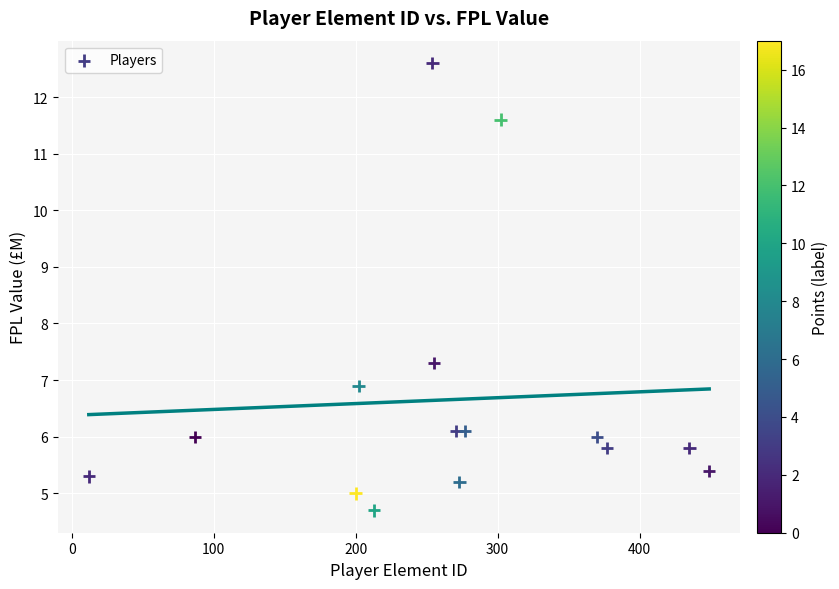

What is the range of X values (max minus min)?

437.0